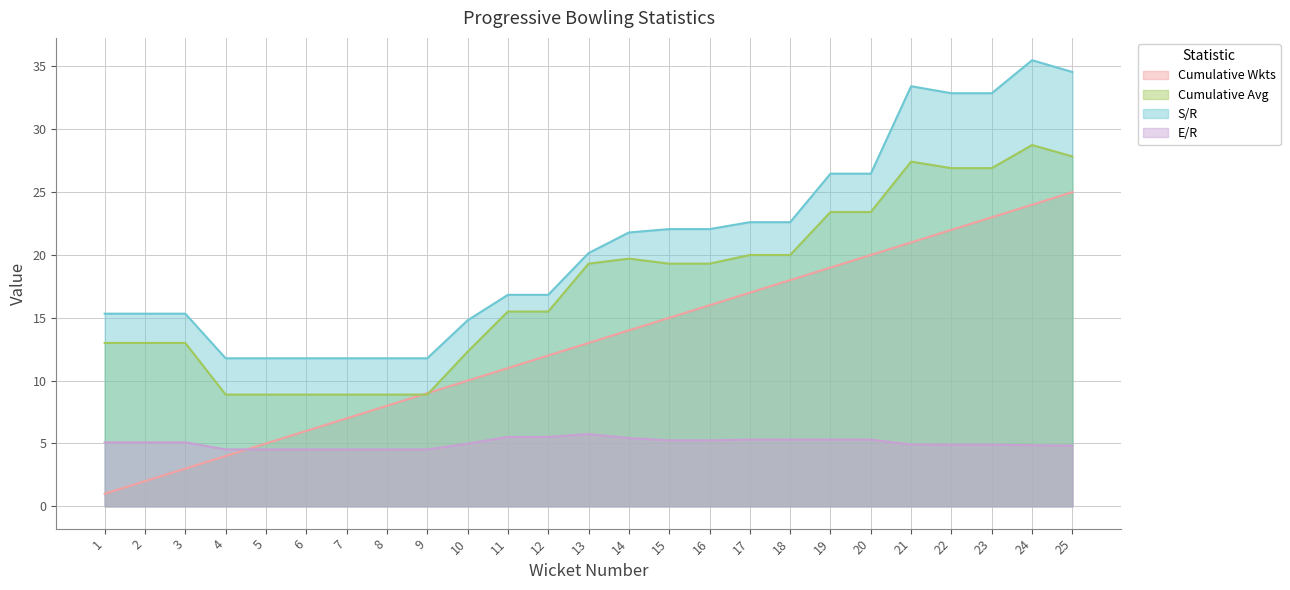

List the labels in order of Cumulative Avg value, largest first.

24, 25, 21, 22, 23, 19, 20, 17, 18, 14, 13, 15, 16, 11, 12, 1, 2, 3, 10, 4, 5, 6, 7, 8, 9